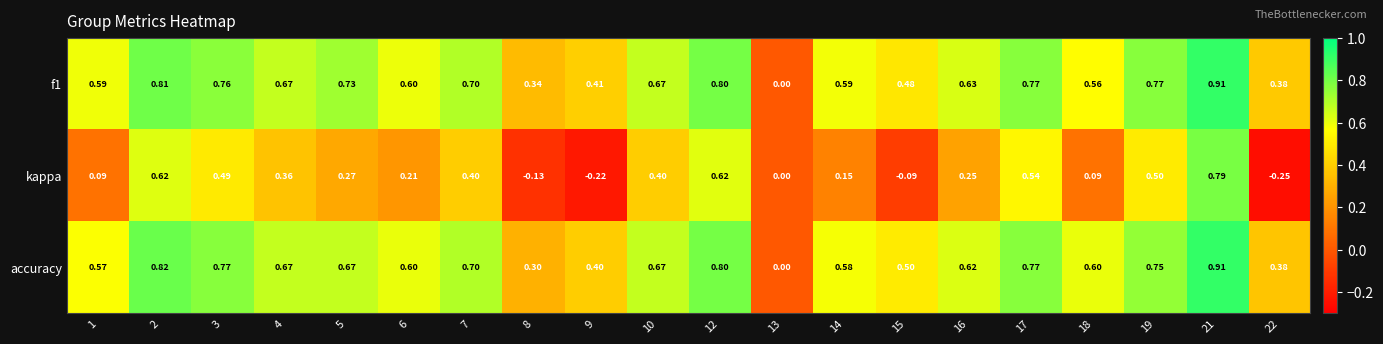

Which series changed the most between 10 and 15?

kappa